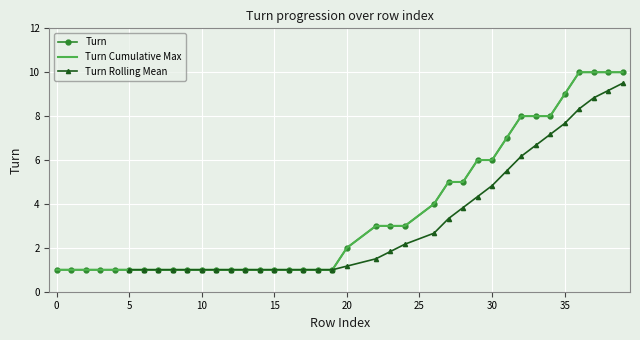

True or false: Turn Cumulative Max and Turn intersect in this chart.

False